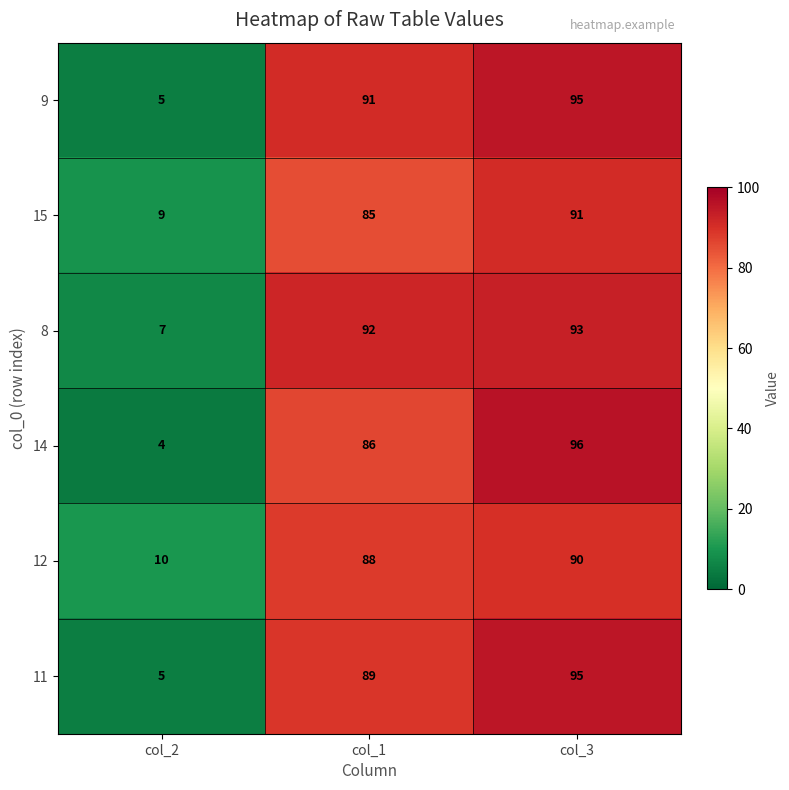

At col_1, list the series in order from smallest to largest.

15, 14, 12, 11, 9, 8